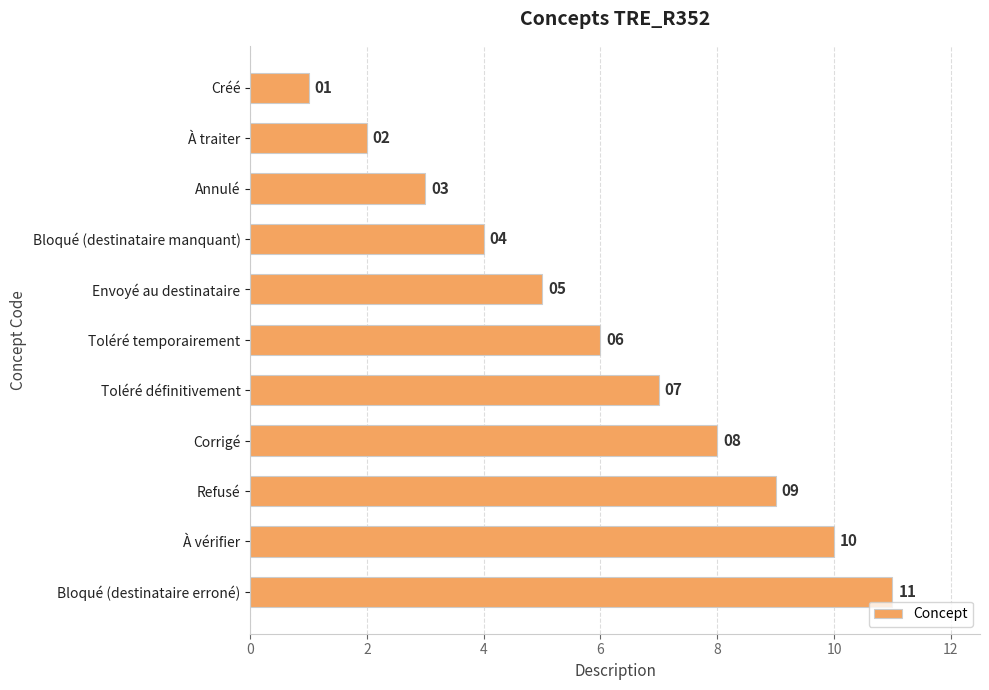

Count the values in the range 3 to 9.

7